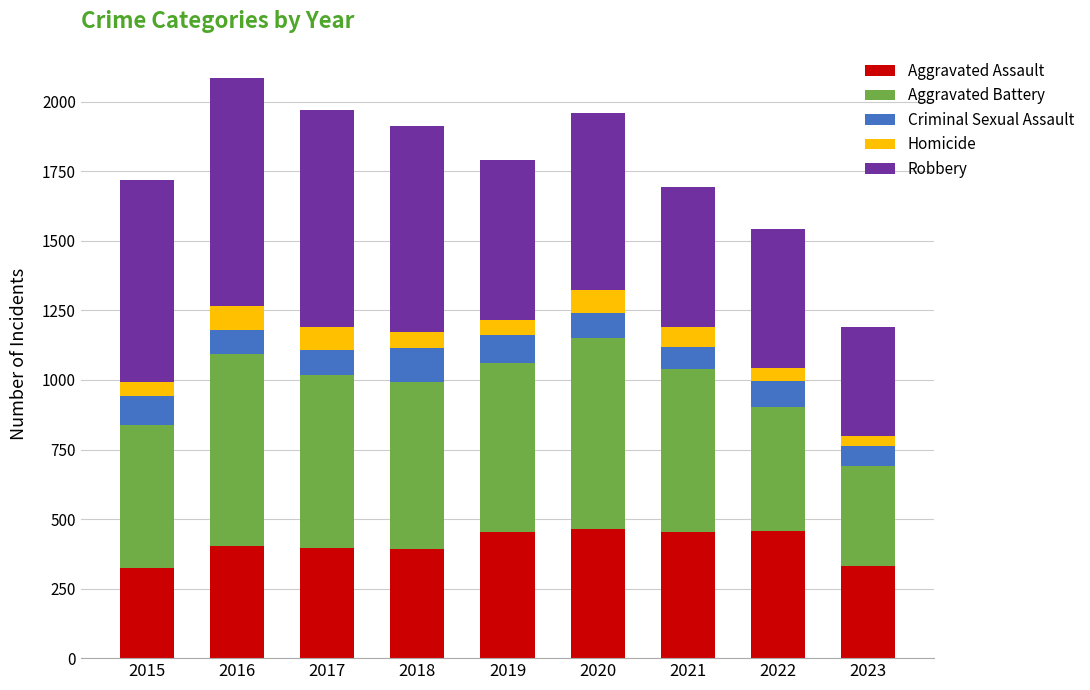

Is it true that Aggravated Assault equals 105 at 2016?

False